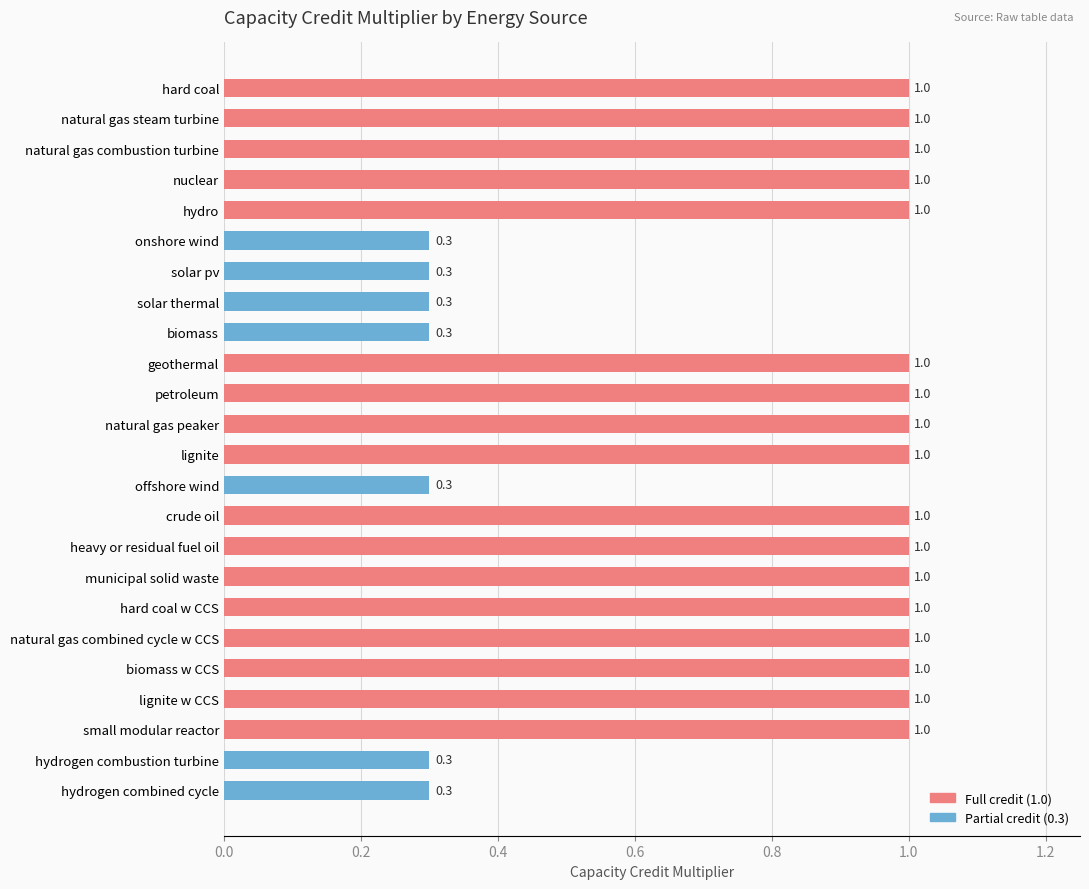

Which has a higher value, nuclear or hydrogen combined cycle?

nuclear